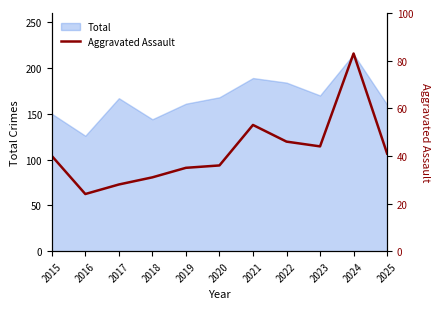

Between 2018 and 2024, which is larger?

2024